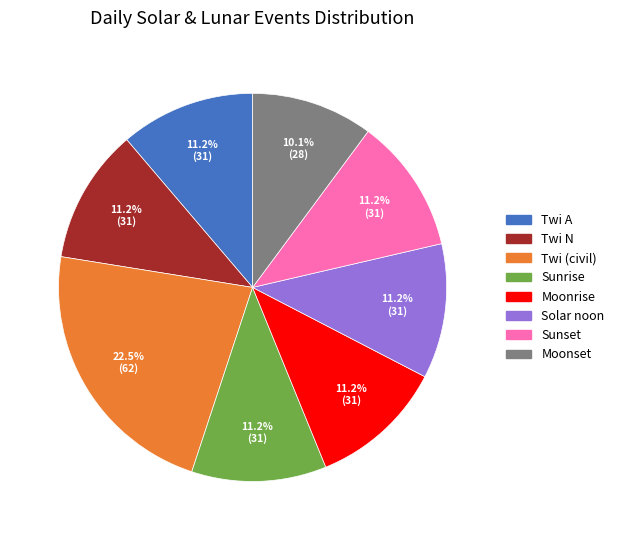

Is there any slice that represents more than half of the pie?

No